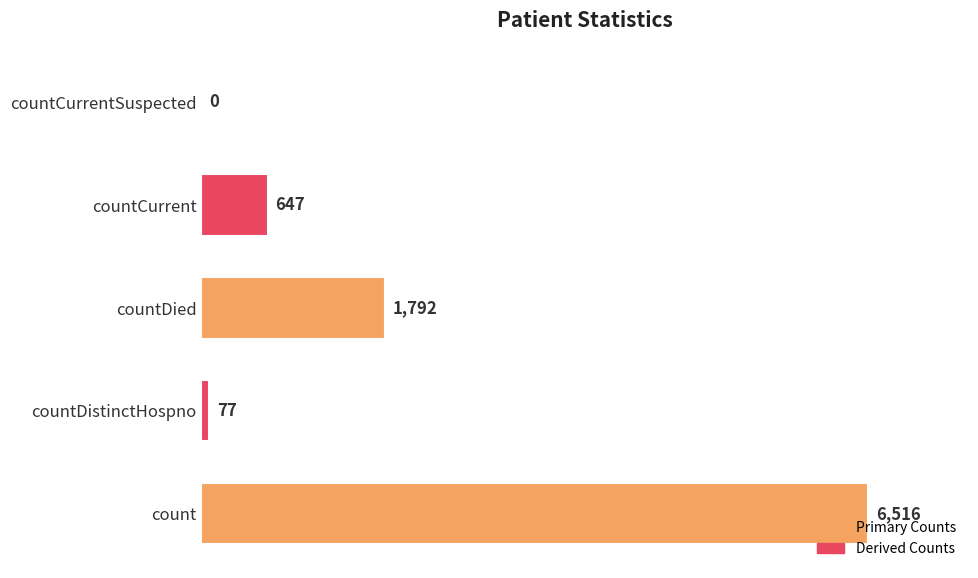

Does the chart contain stacked bars?

No